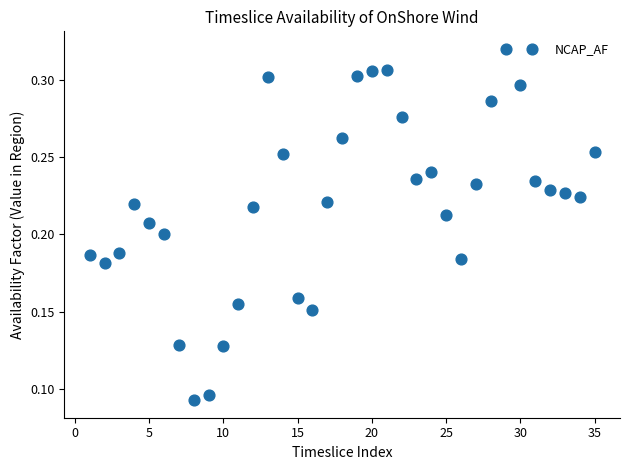

How many data points are displayed?

35